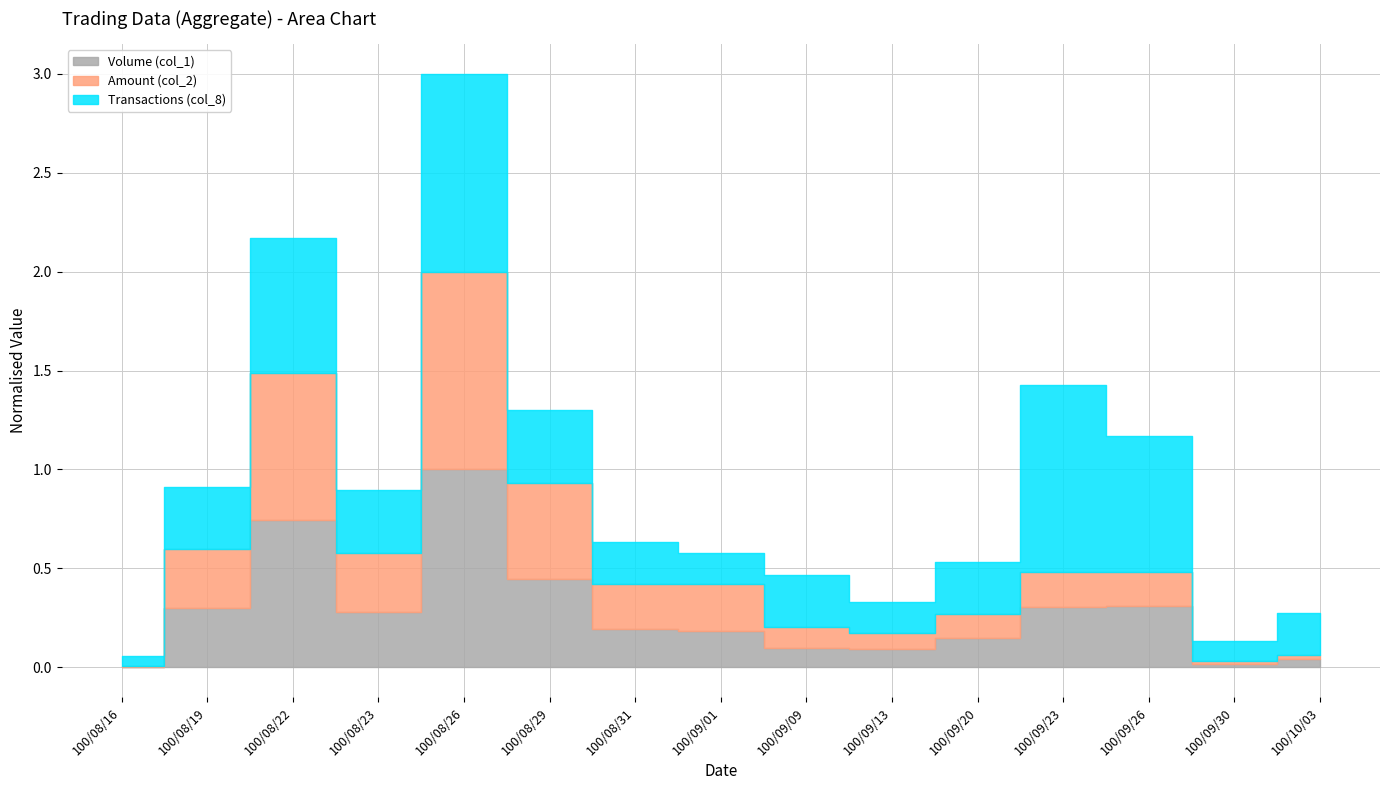

Which category has the lowest value in the Transactions (col_8) series?

100/08/16